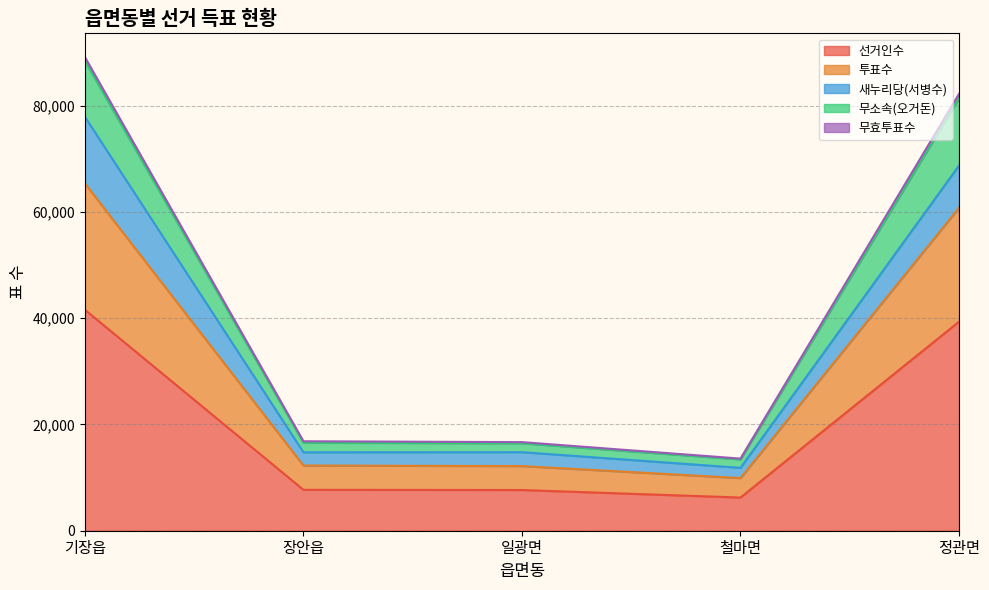

Does the chart have visible grid lines?

Yes